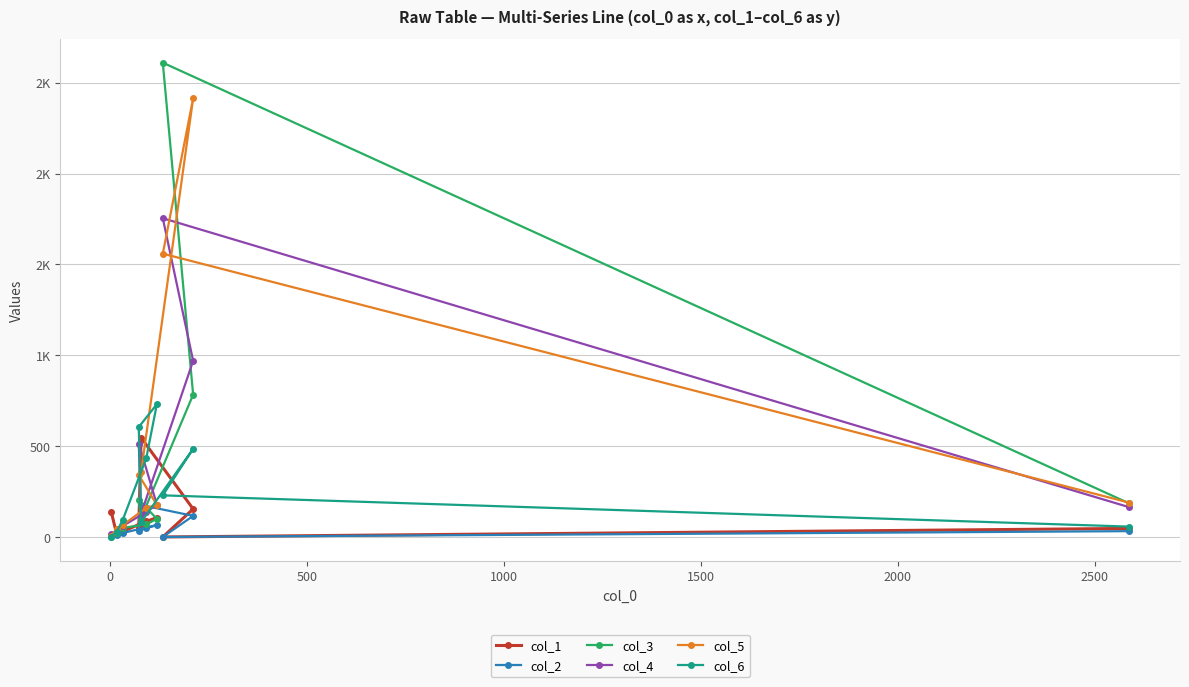

True or false: col_1 and col_4 intersect in this chart.

True